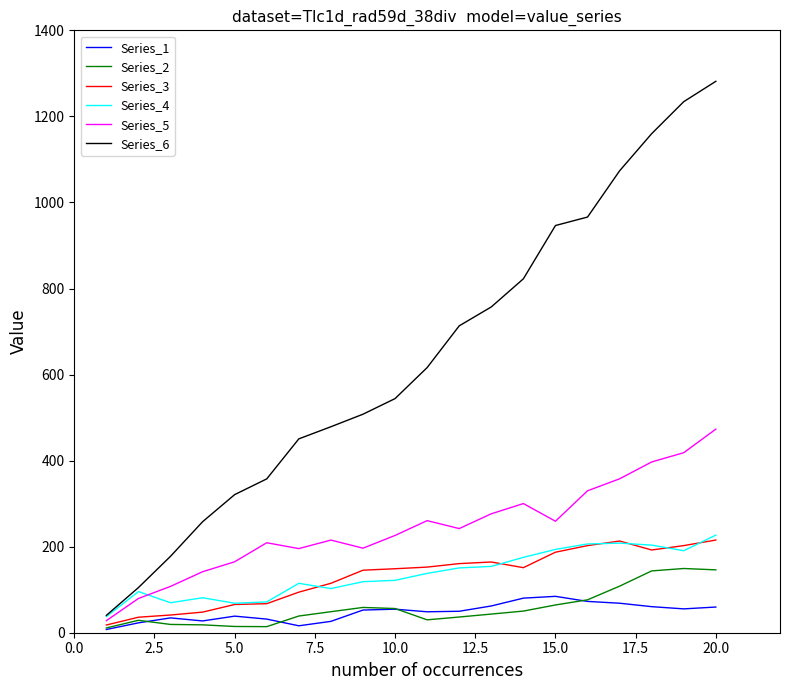

Which series has the widest spread of values?

Series_6